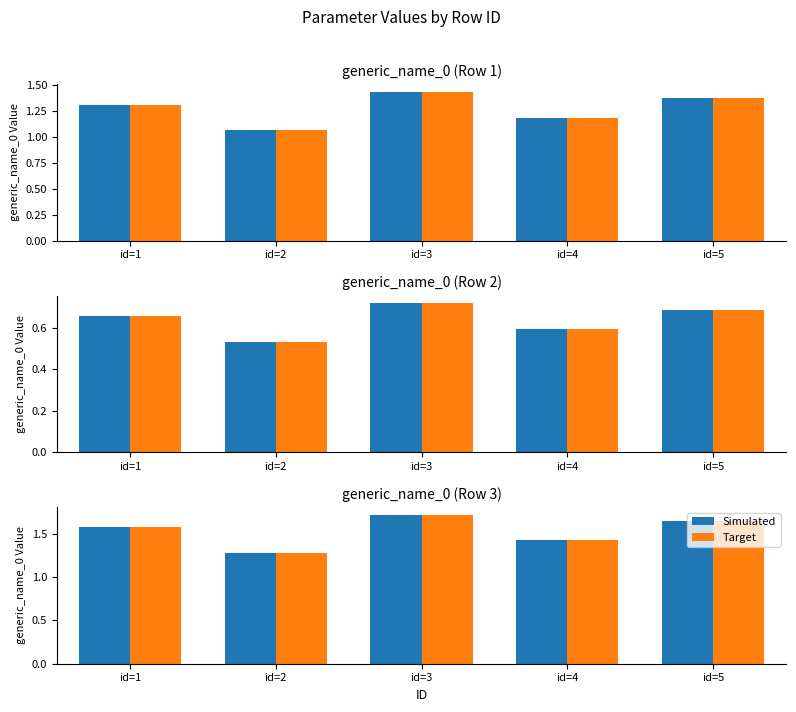

At which label is Target closest to 1?

id=2